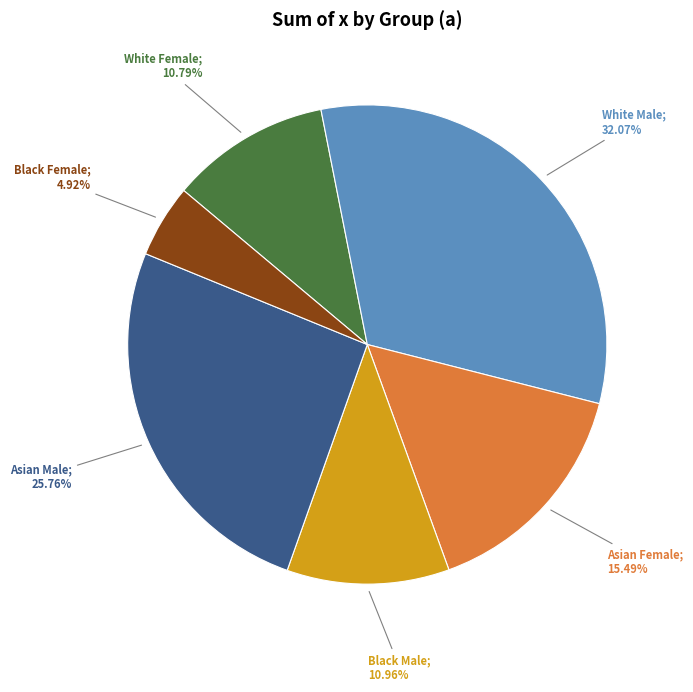

Is there any slice that represents more than half of the pie?

No